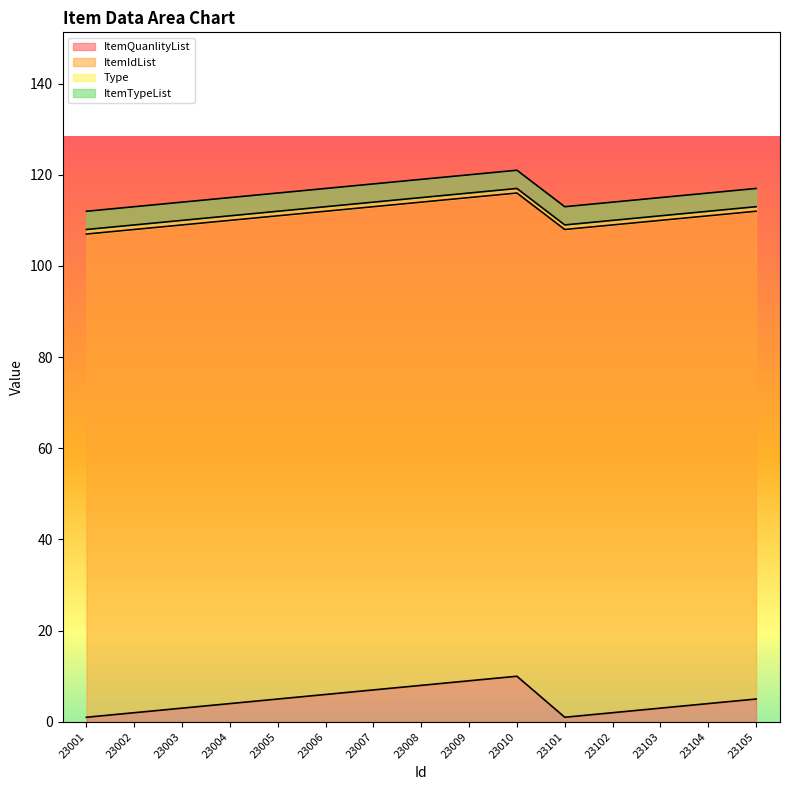

What is the spread (max minus min) of values at 23005?

105